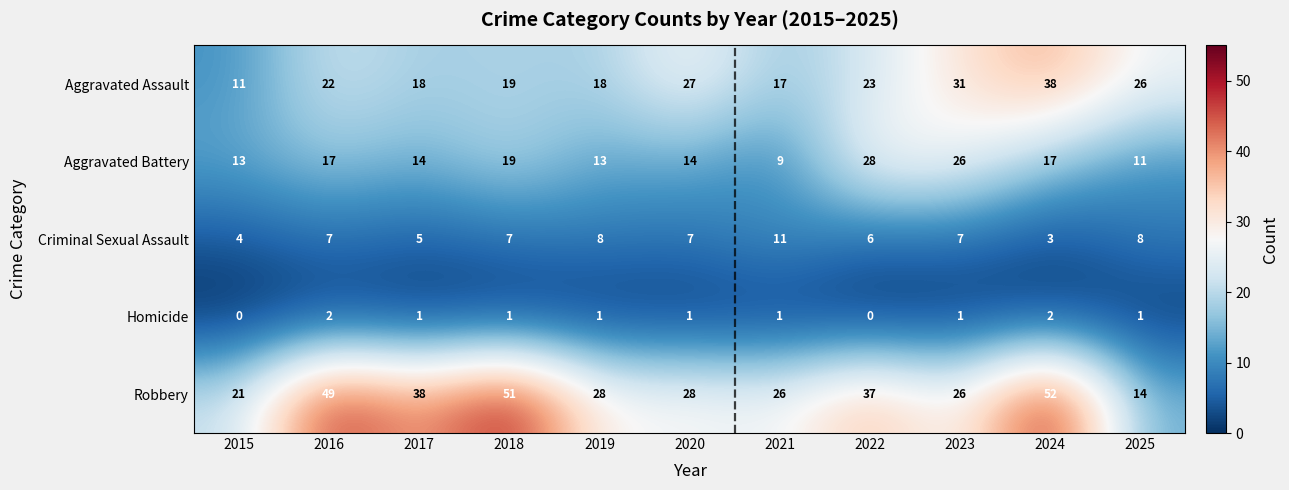

List the series in order of their overall mean, highest first.

Robbery, Aggravated Assault, Aggravated Battery, Criminal Sexual Assault, Homicide